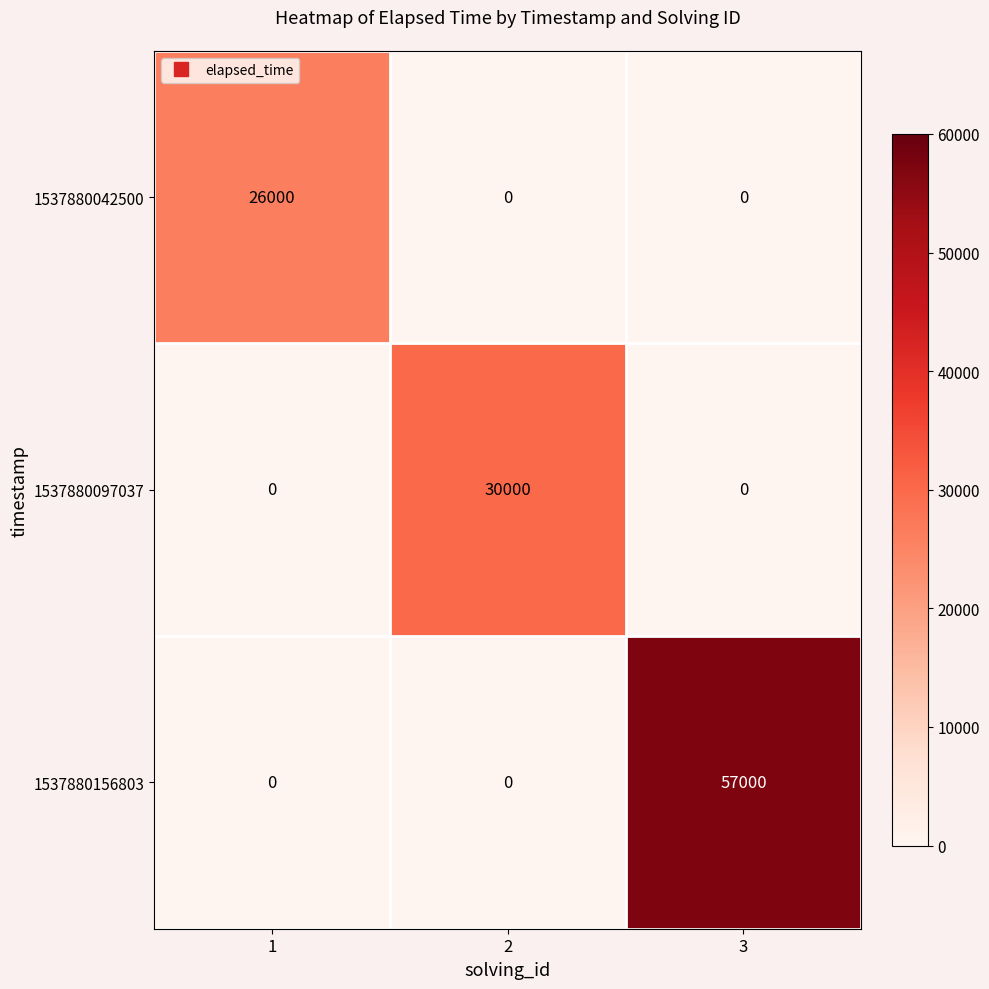

Reading left to right, extract all data points from this chart.

1537880042500: 1=26000	2=0	3=0
1537880097037: 1=0	2=30000	3=0
1537880156803: 1=0	2=0	3=57000